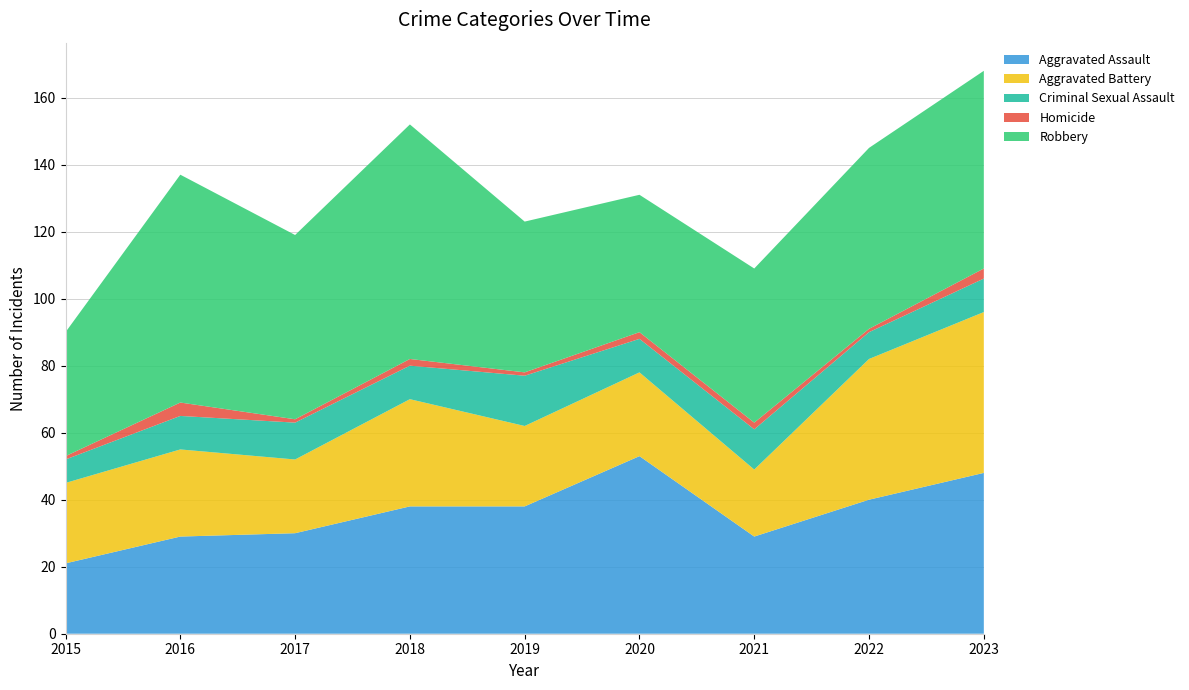

Reading left to right, what are all the values shown in this chart?

Aggravated Assault: 21	29	30	38	38	53	29	40	48
Aggravated Battery: 24	26	22	32	24	25	20	42	48
Criminal Sexual Assault: 7	10	11	10	15	10	12	8	10
Homicide: 1	4	1	2	1	2	2	1	3
Robbery: 37	68	55	70	45	41	46	54	59